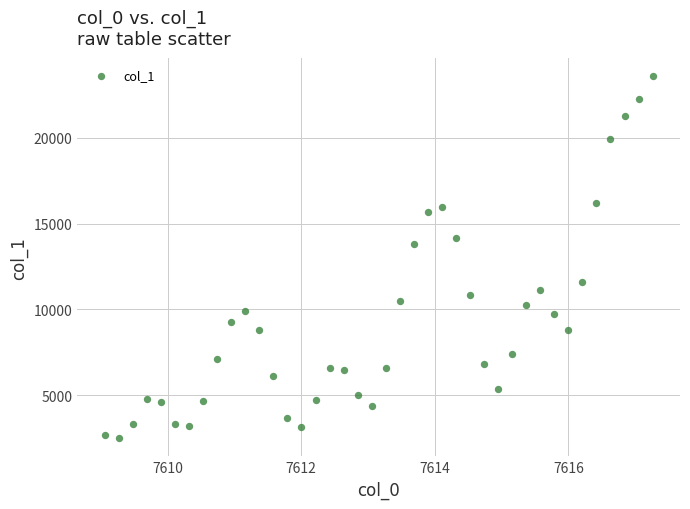

What Y value in the scatter plot is closest to 13045?

13786.2